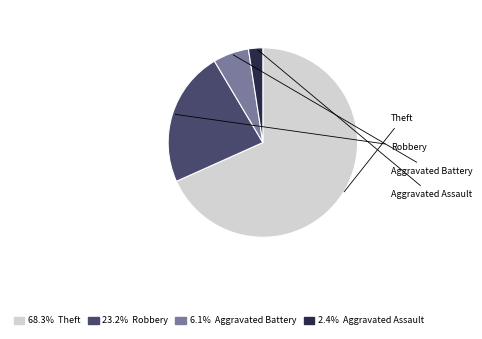

Is there any slice that represents more than half of the pie?

Yes